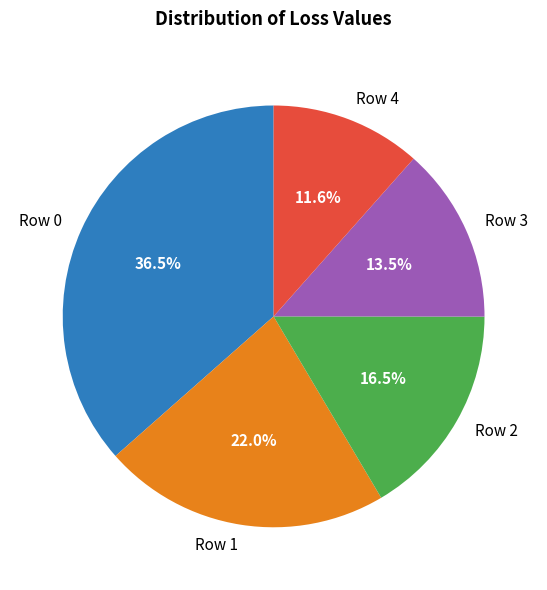

To the nearest percent, what is the difference between the Row 3 and Row 4 slice percentages?

2%